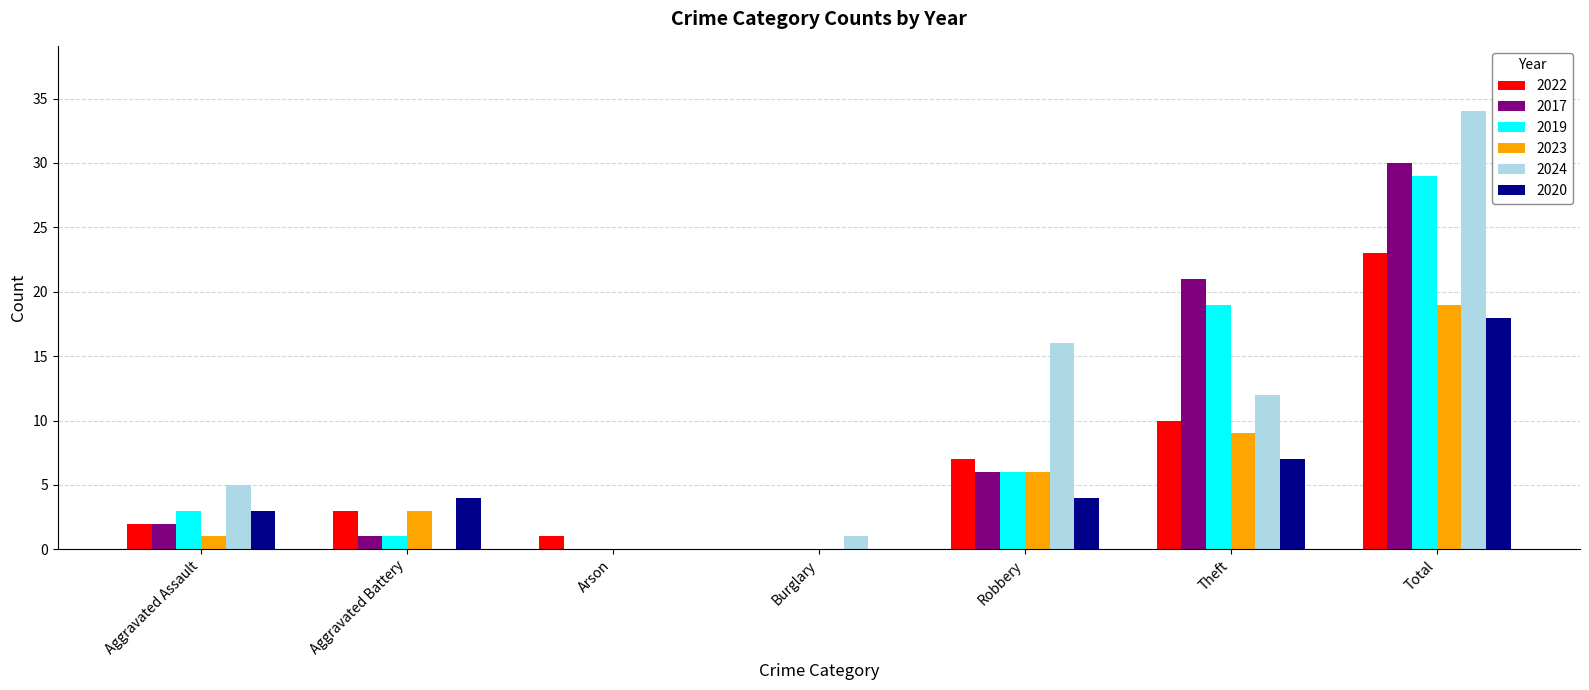

Count the number of categories in the chart.

7